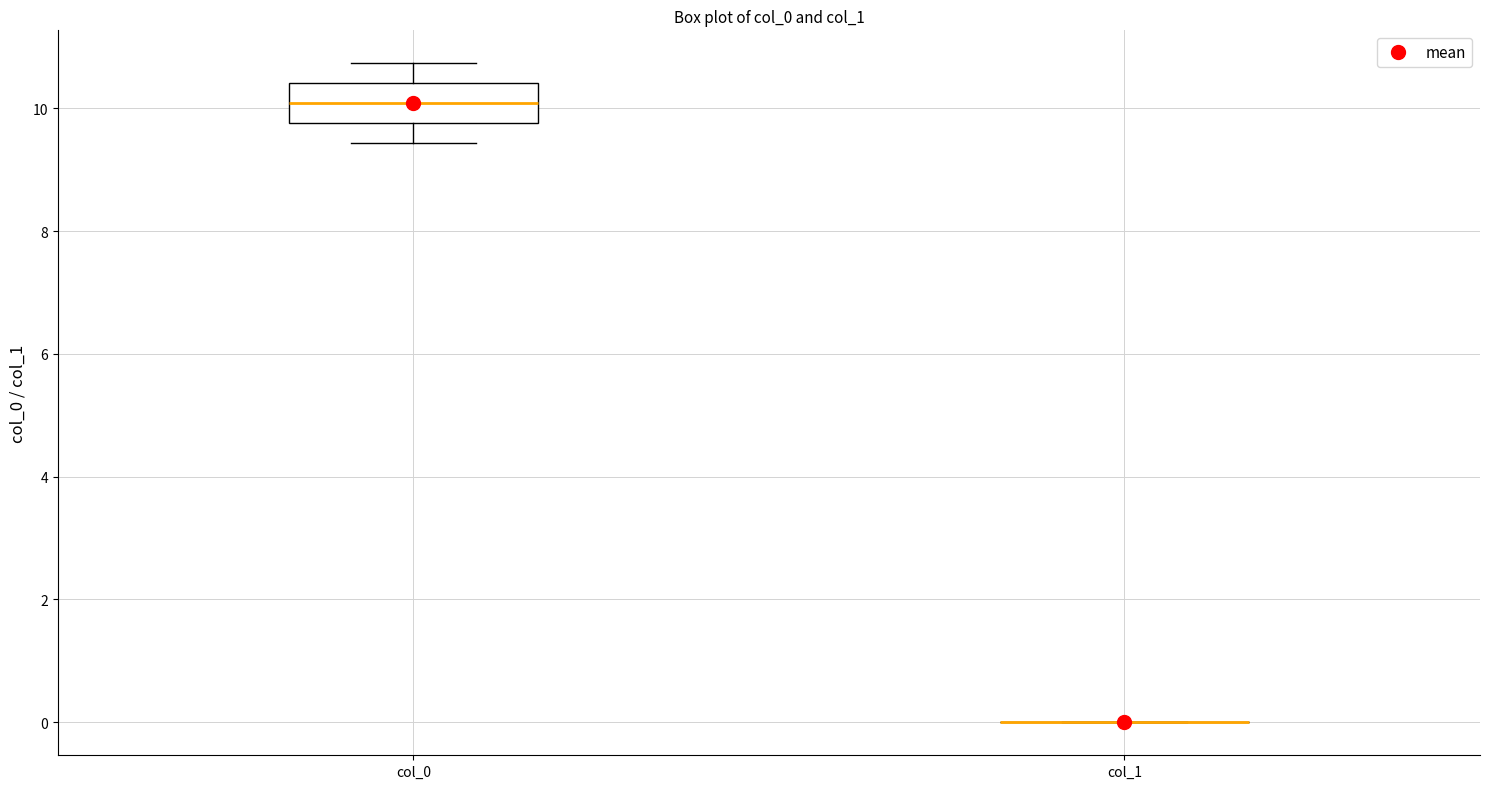

Comparing the boxes themselves (not the whiskers), which one is the tallest?

col_0